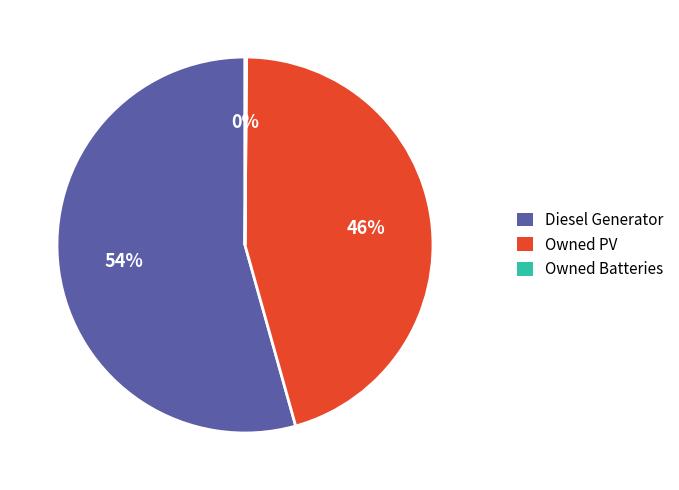

True or false: Diesel Generator accounts for 49% of the total.

False